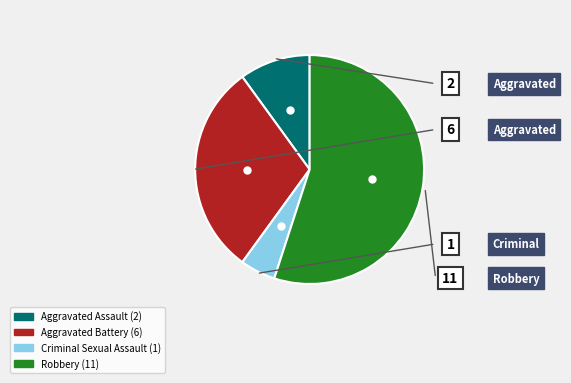

How many segments does this pie chart have?

4